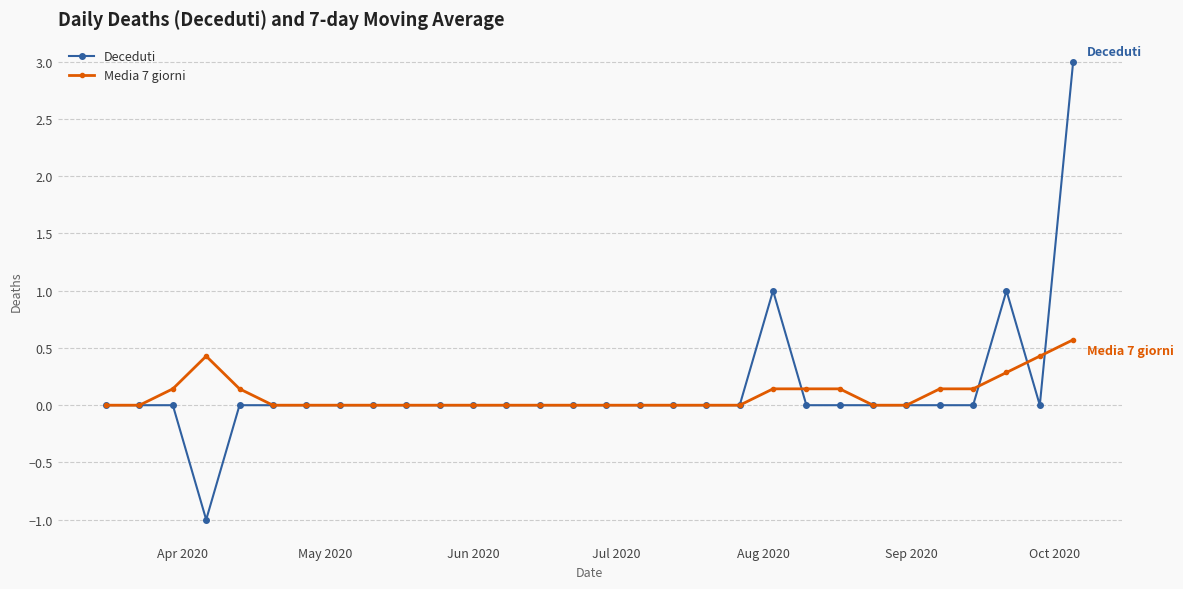

Count the number of categories in the chart.

30